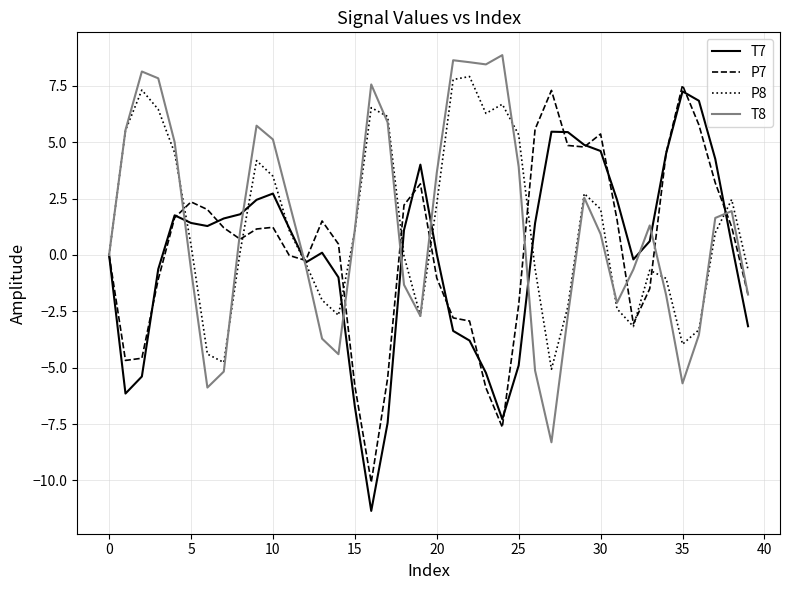

Does the chart have visible grid lines?

Yes